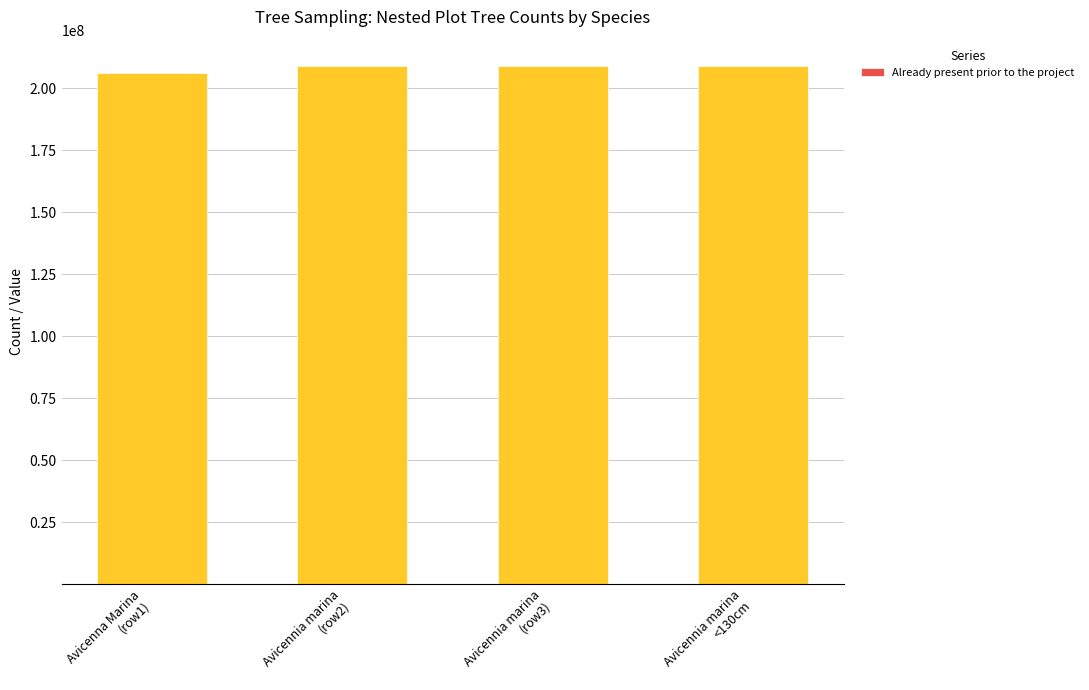

What is the sum of all Already present prior to the project values?

24